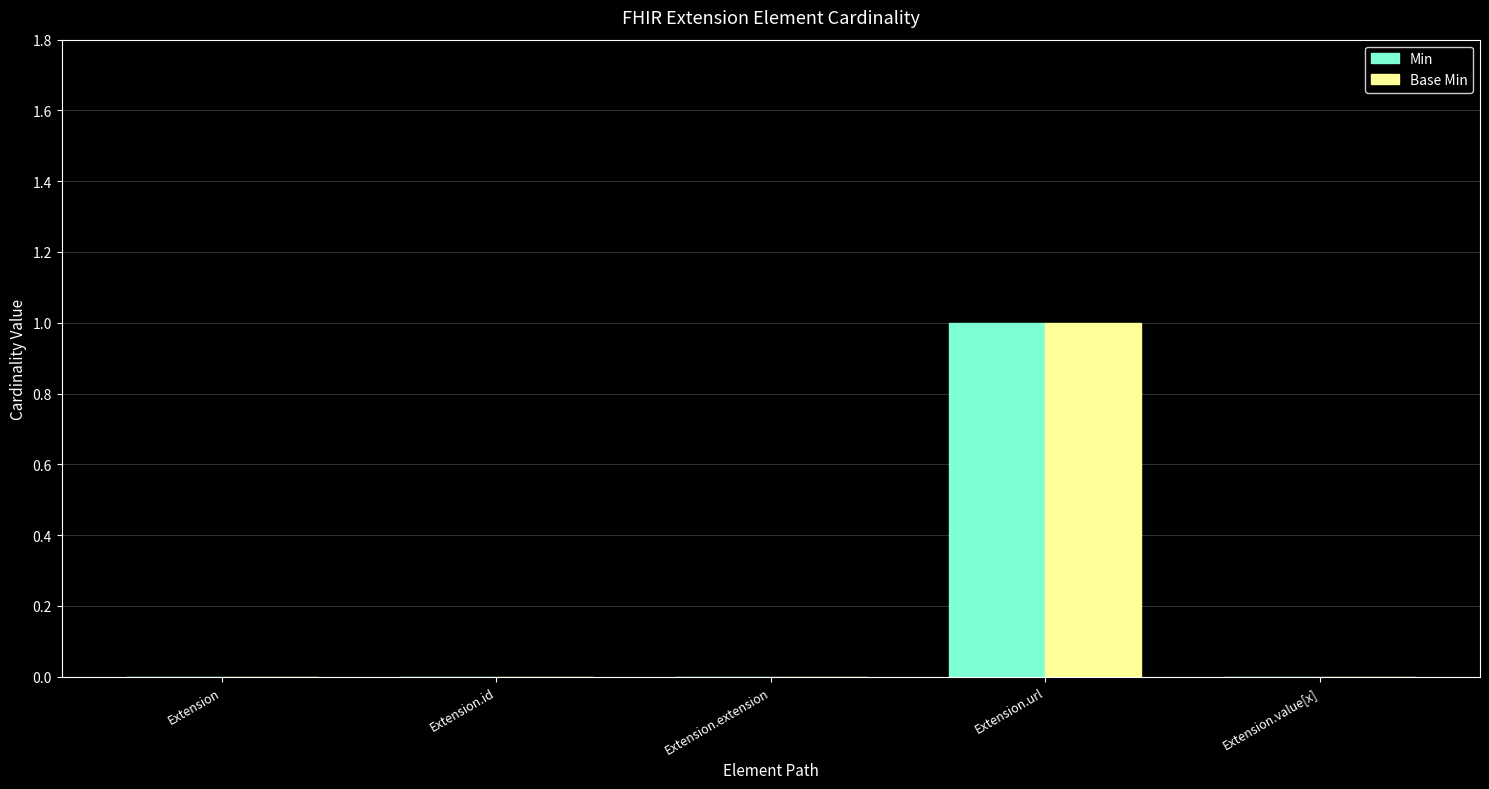

Reading left to right, transcribe all the data shown in this chart.

Min: Extension=0	Extension.id=0	Extension.extension=0	Extension.url=1	Extension.value[x]=0
Base Min: Extension=0	Extension.id=0	Extension.extension=0	Extension.url=1	Extension.value[x]=0